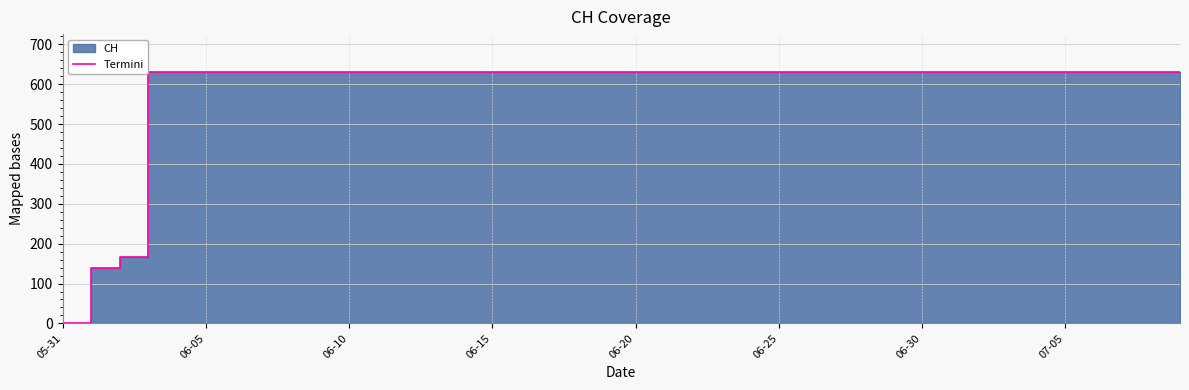

What is the difference between the maximum and minimum values?

631